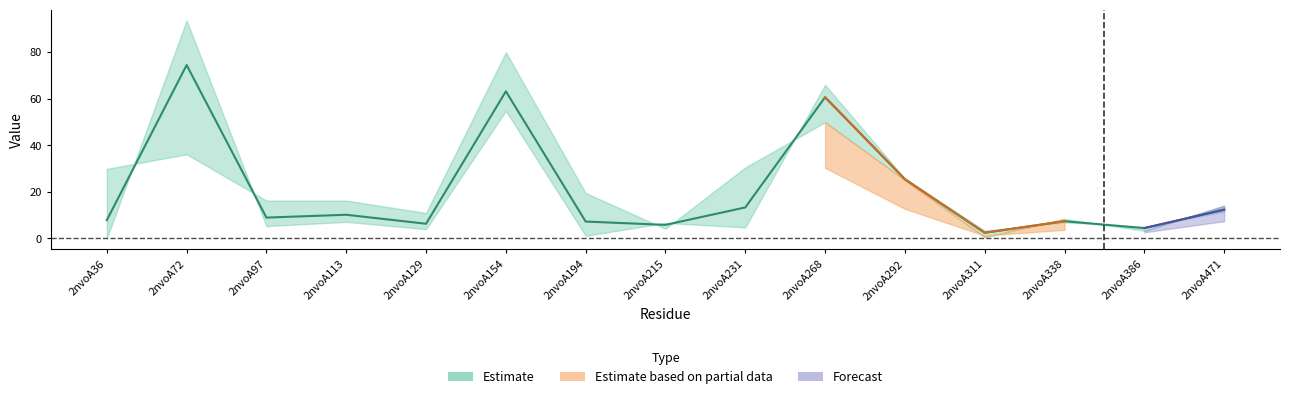

The value at 2nvoA311 is 2.5. True or false?

True